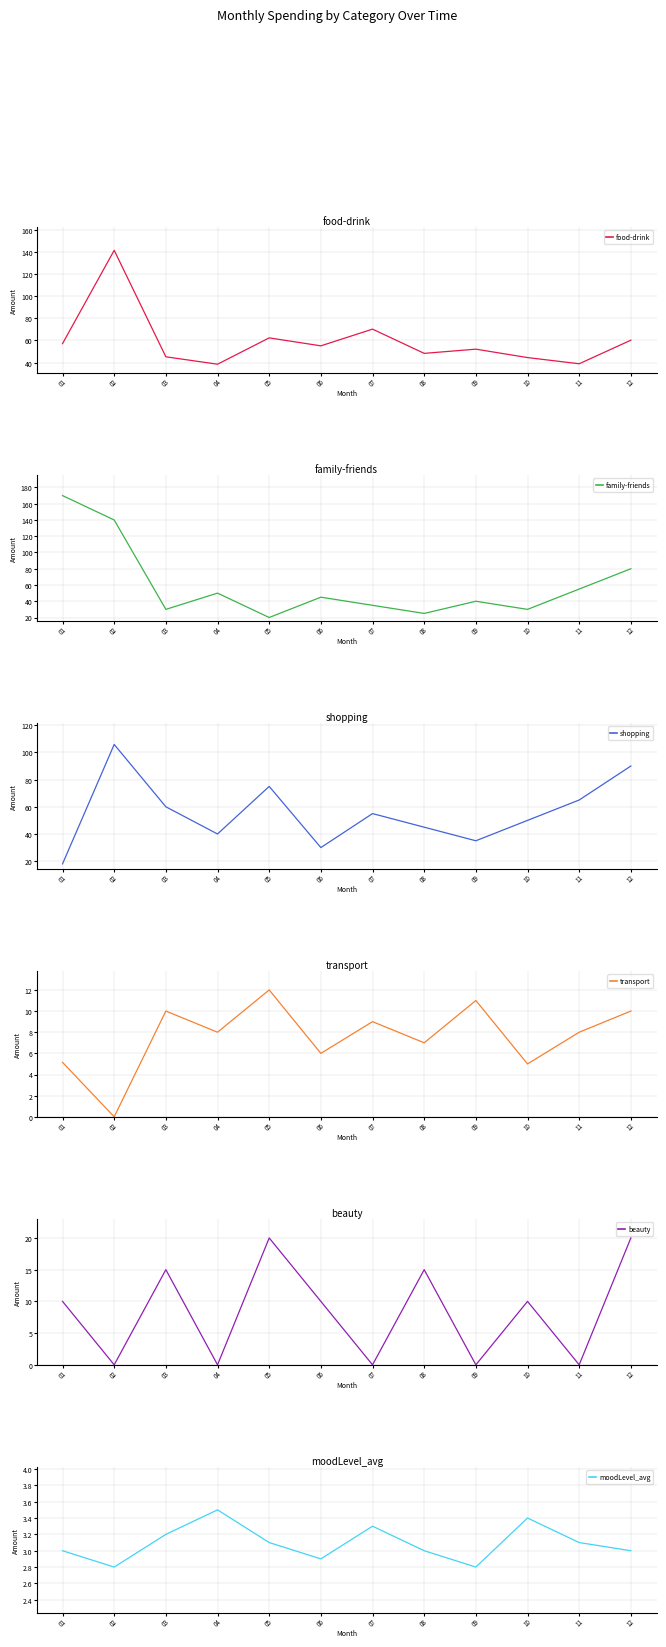

What is the maximum value for family-friends?

170